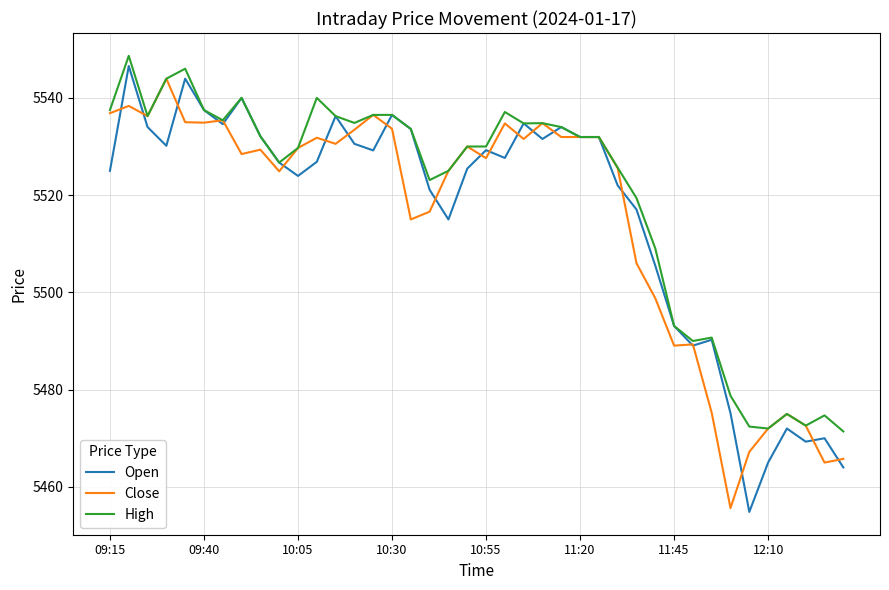

How many series are shown in this chart?

3